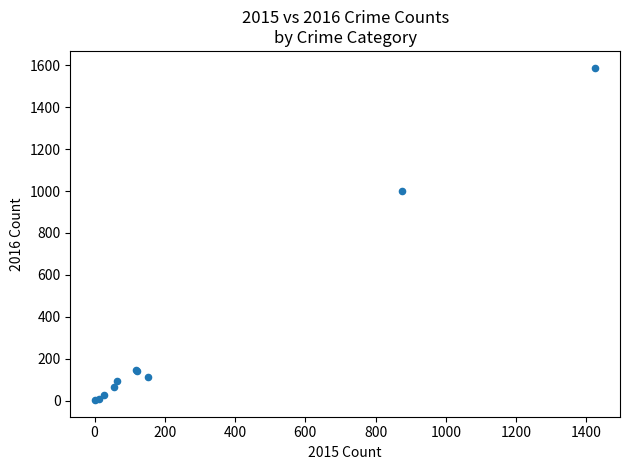

What Y value in the scatter plot is closest to 796?

999